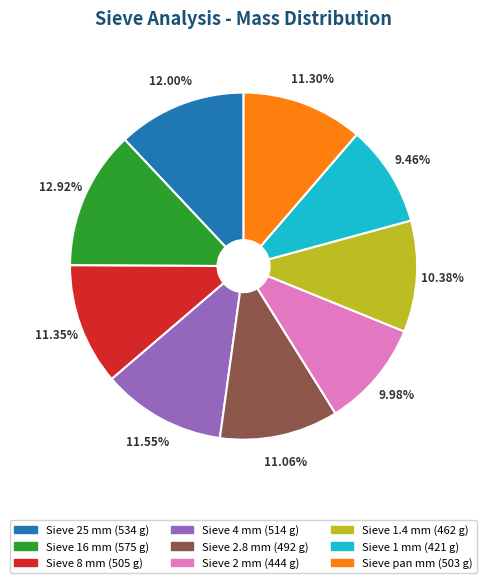

Which slice is the largest?

Sieve 16 mm (575 g)